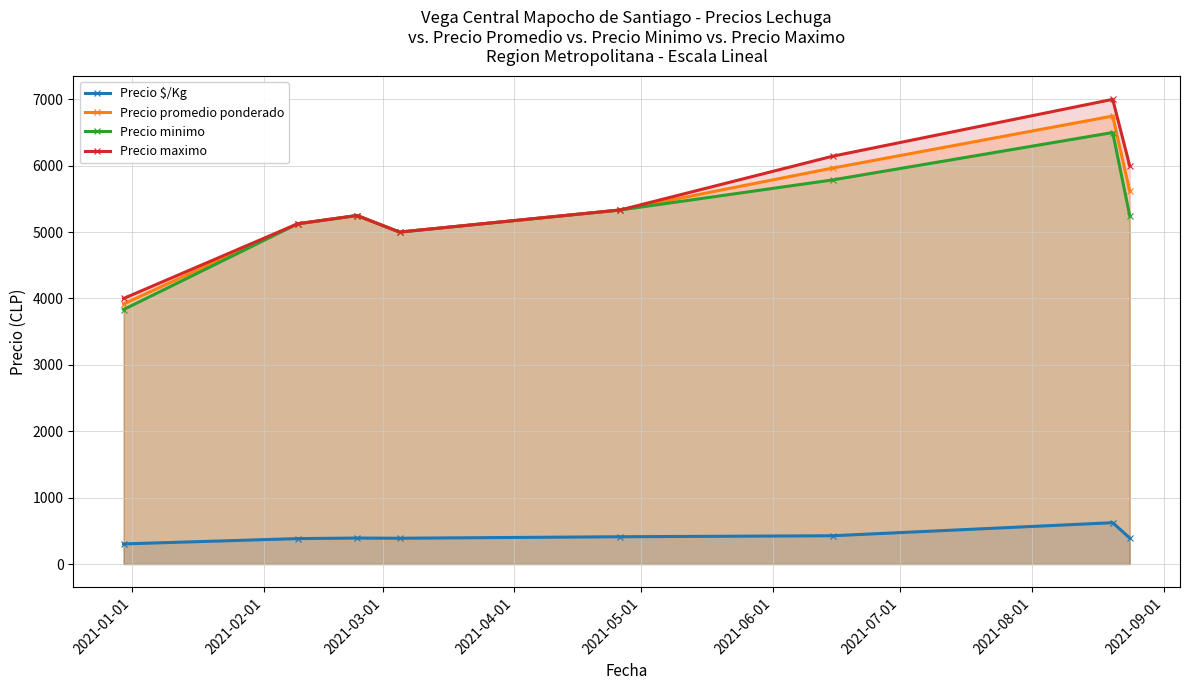

True or false: Precio promedio ponderado and Precio $/Kg cross at least once.

False